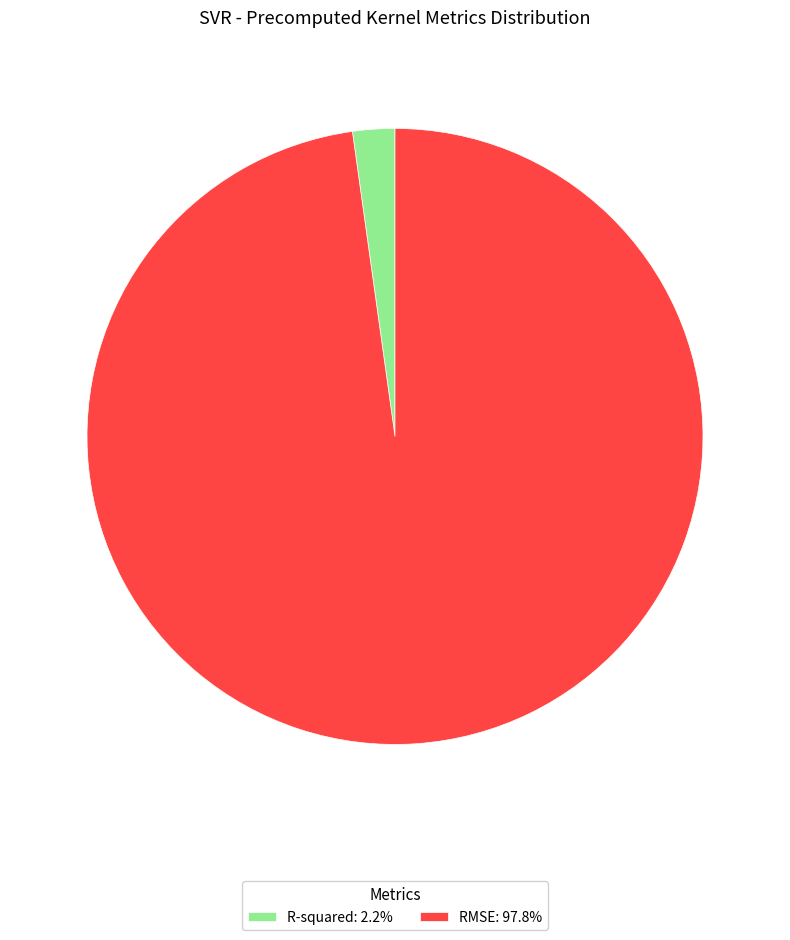

Which category has the smallest portion of the pie?

R-squared